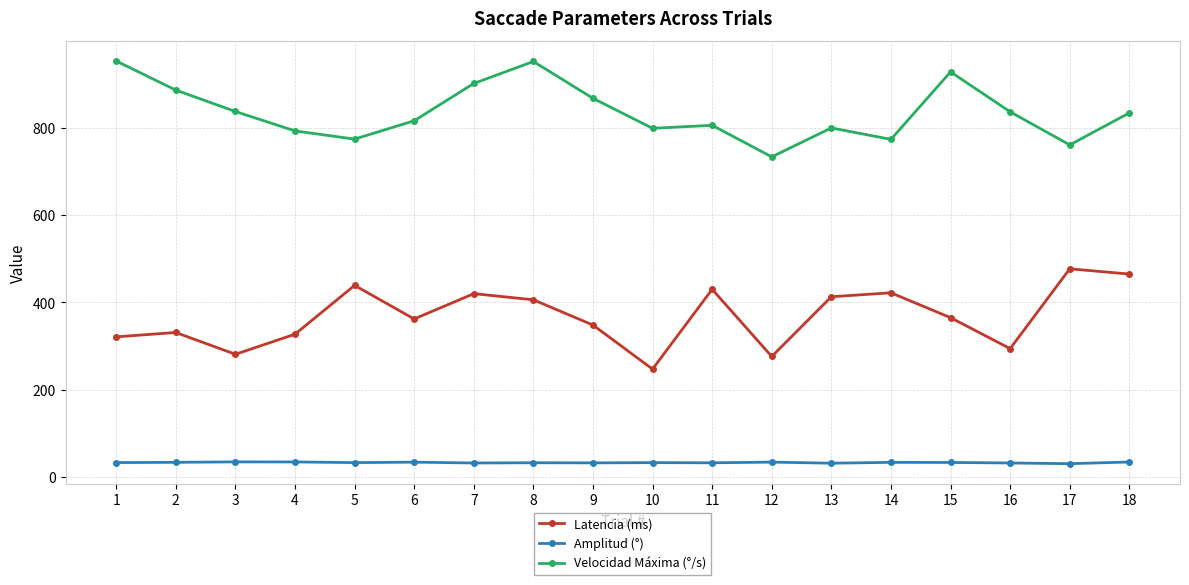

True or false: Velocidad Máxima (°/s) and Amplitud (°) cross at least once.

False